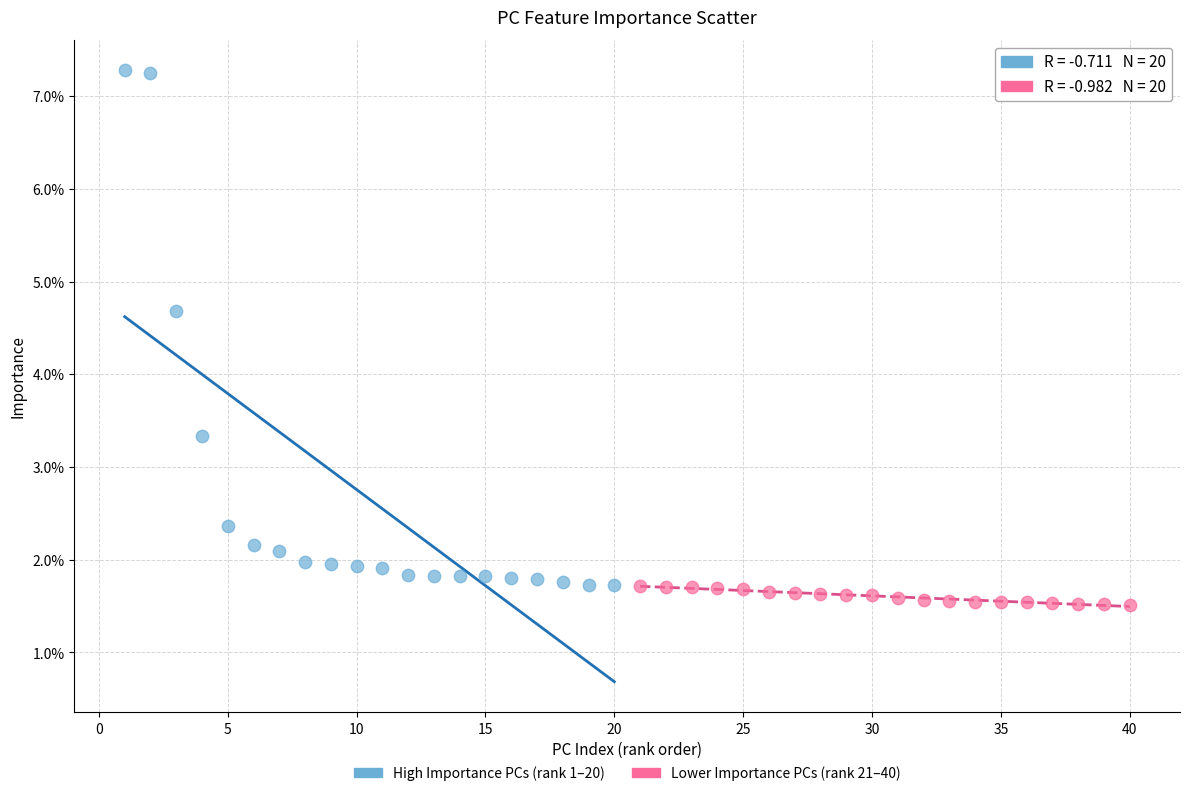

Which series contains the lowest Y value?

Lower Importance PCs (rank 21–40)